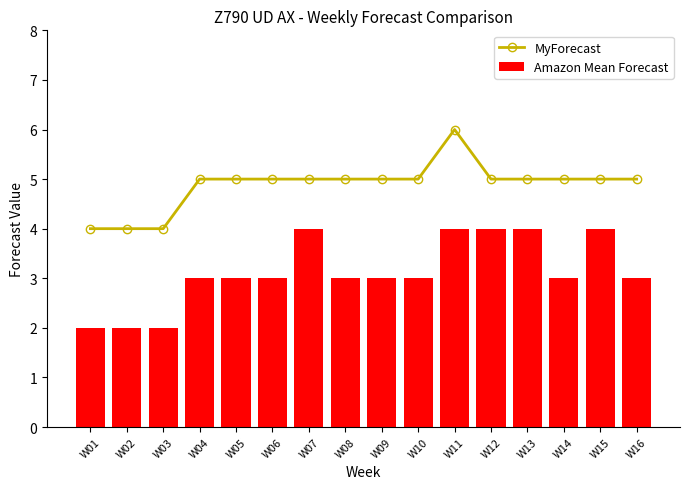

What is the sum of the Amazon Mean Forecast values at W10 and W04?

6